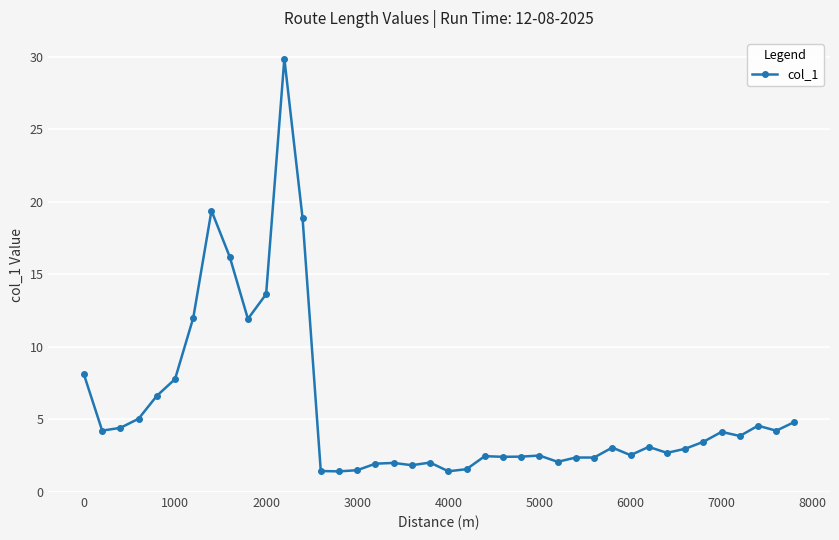

What is the difference between the maximum and second lowest values?

28.5